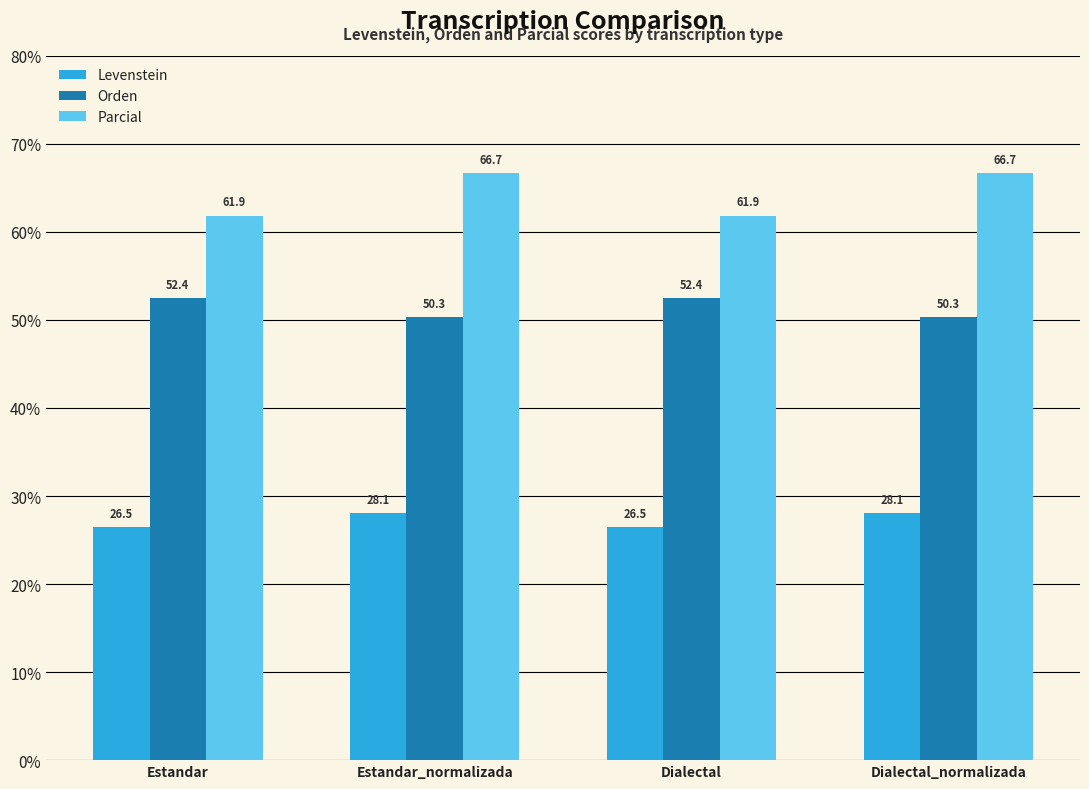

How many distinct data groups are displayed?

3